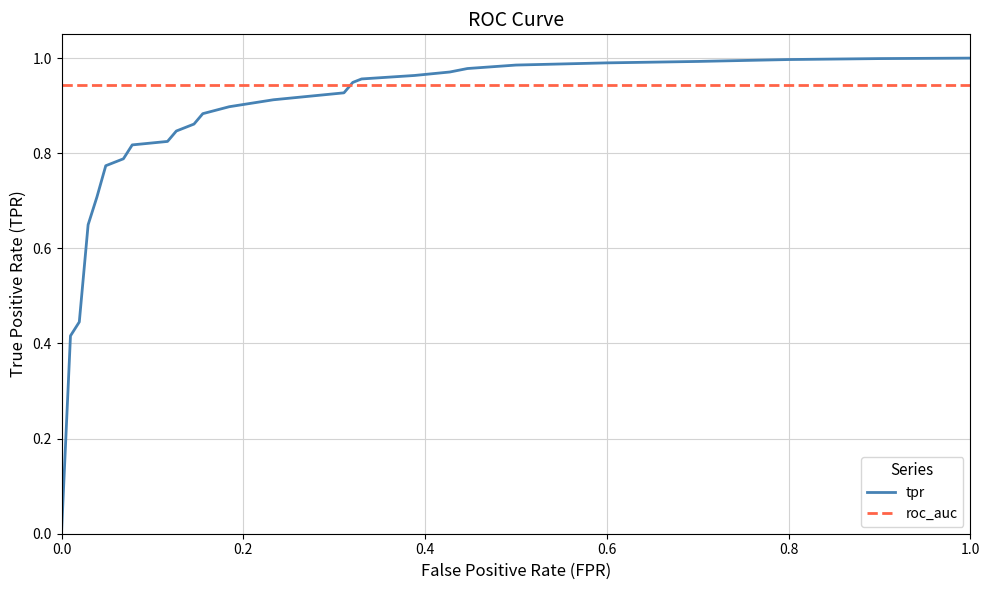

Which series has the largest range (max minus min)?

tpr